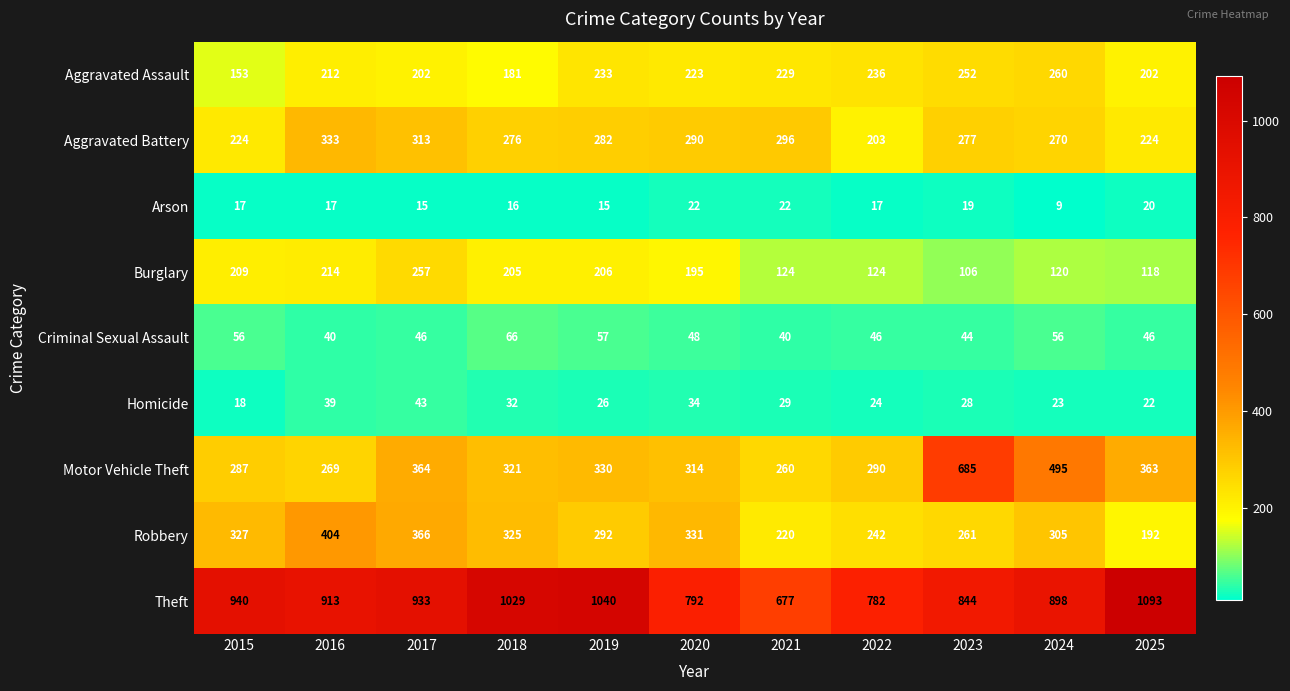

The Aggravated Assault series shows 236 at 2022. True or false?

True